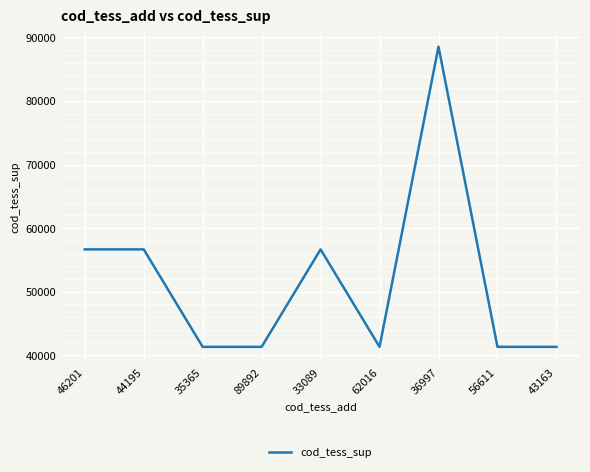

Which category has the highest value across all series?

36997